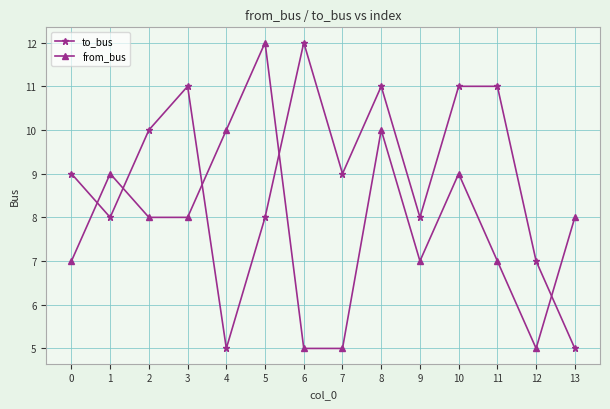

What is the difference between the maximum and second lowest values in the to_bus series?

7